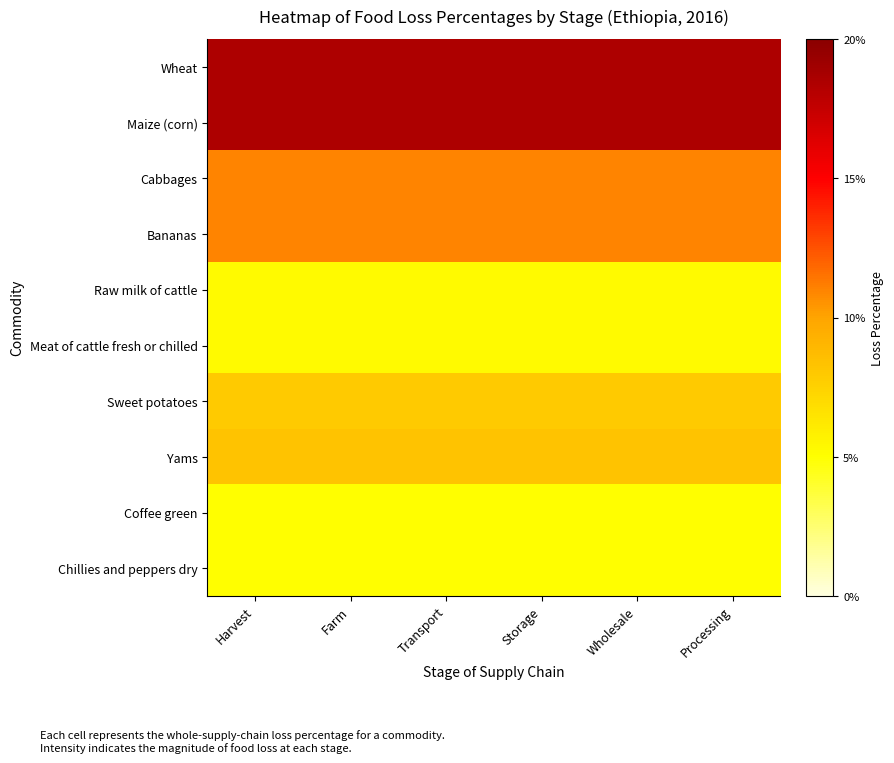

What is the total value across all series at Farm?

1.0